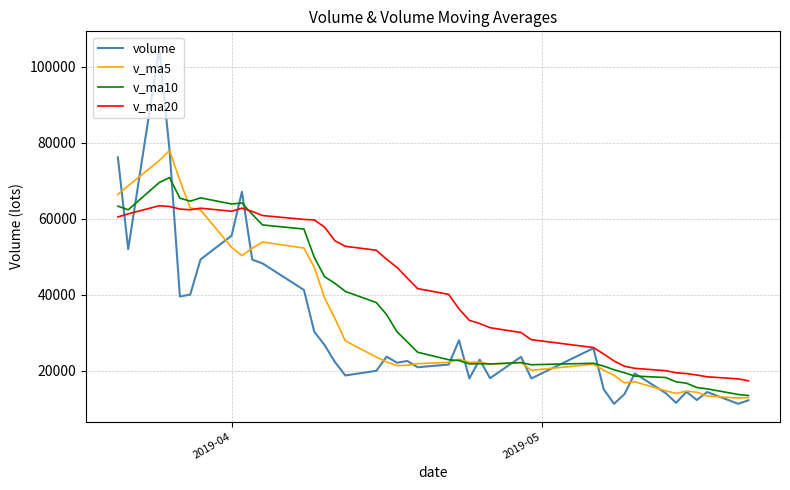

What is the minimum value shown in the chart?

11292.2